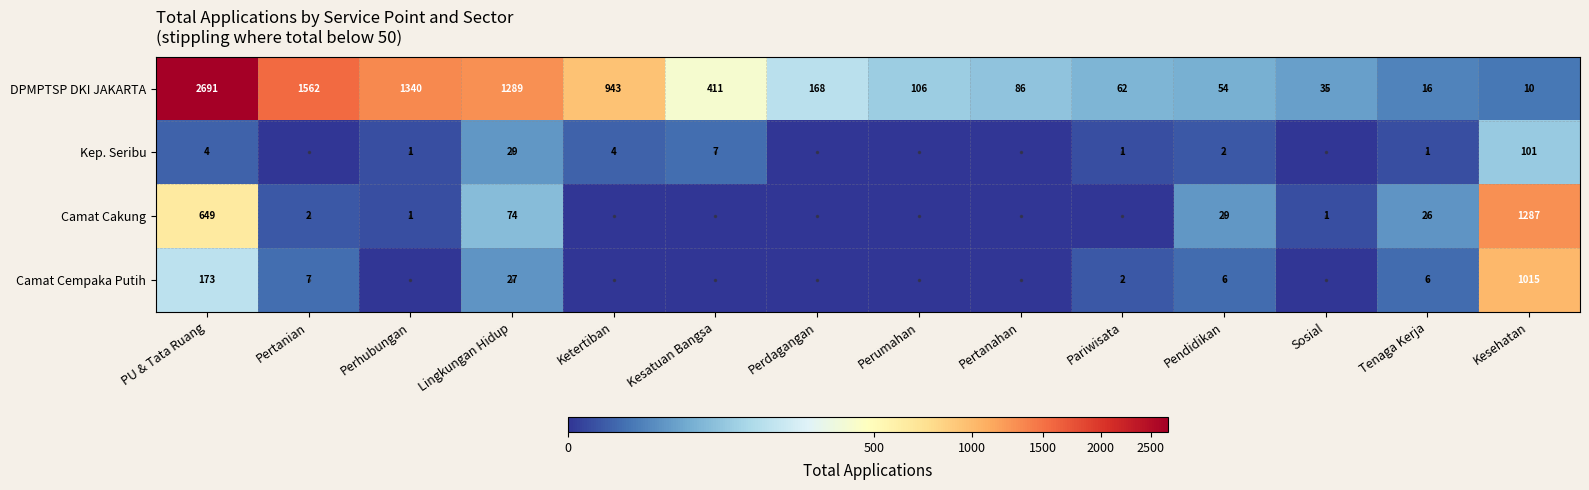

What is the difference between the Camat Cakung values at Pendidikan and Perhubungan?

28